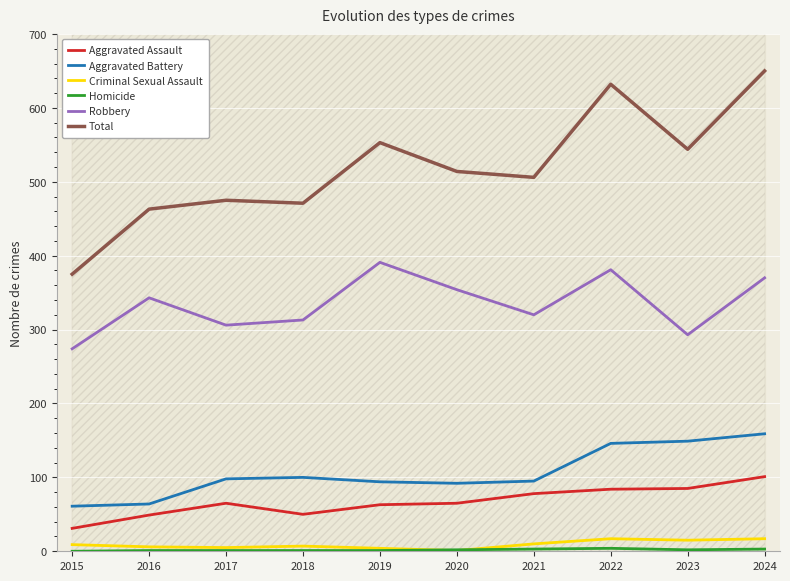

True or false: Total and Aggravated Assault intersect in this chart.

False